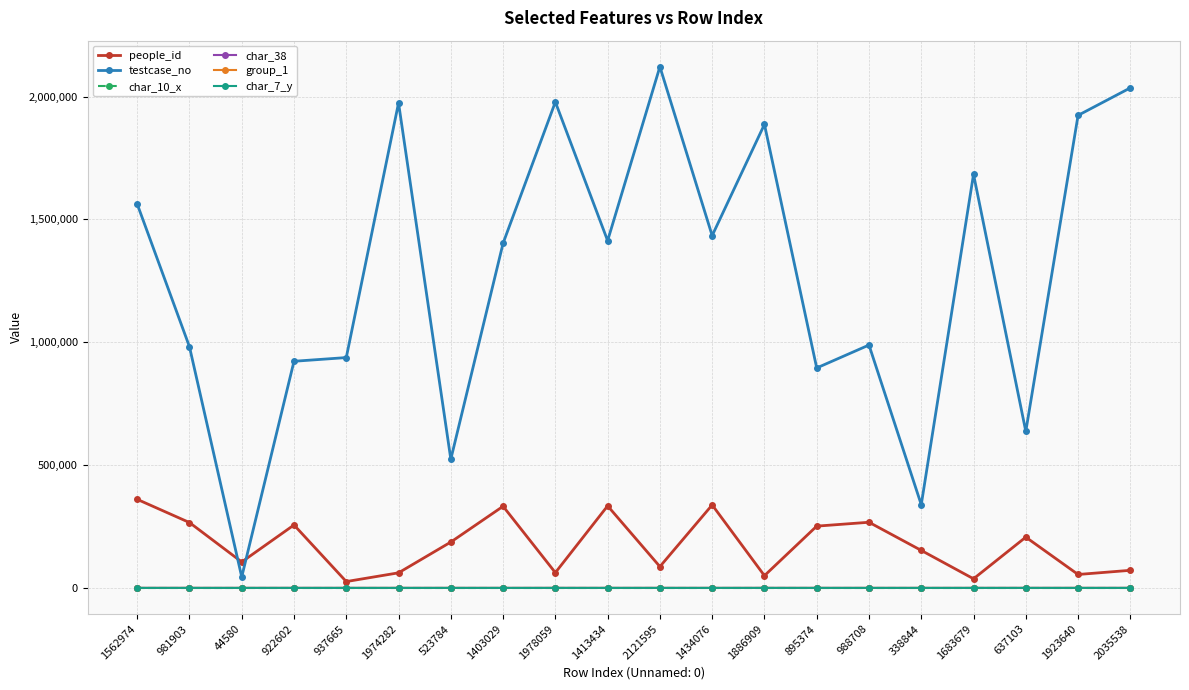

The value of people_id at 1434076 is 337777. True or false?

True